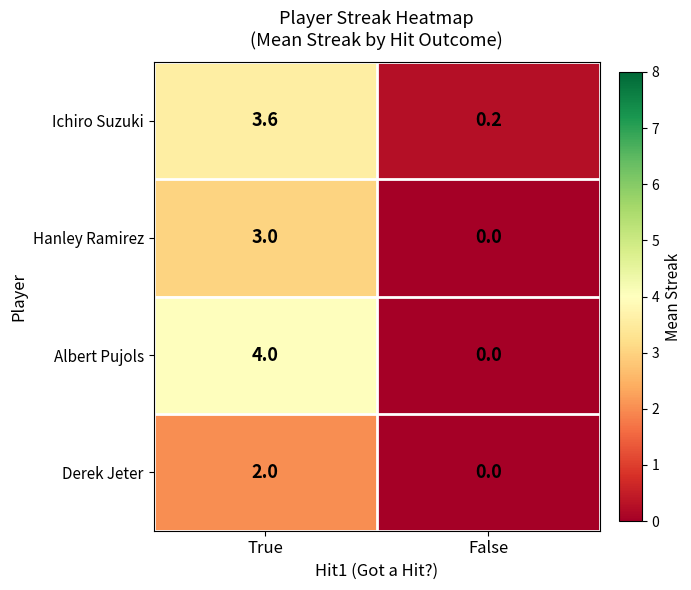

Rank the series by their maximum value, from highest to lowest.

Albert Pujols, Ichiro Suzuki, Hanley Ramirez, Derek Jeter